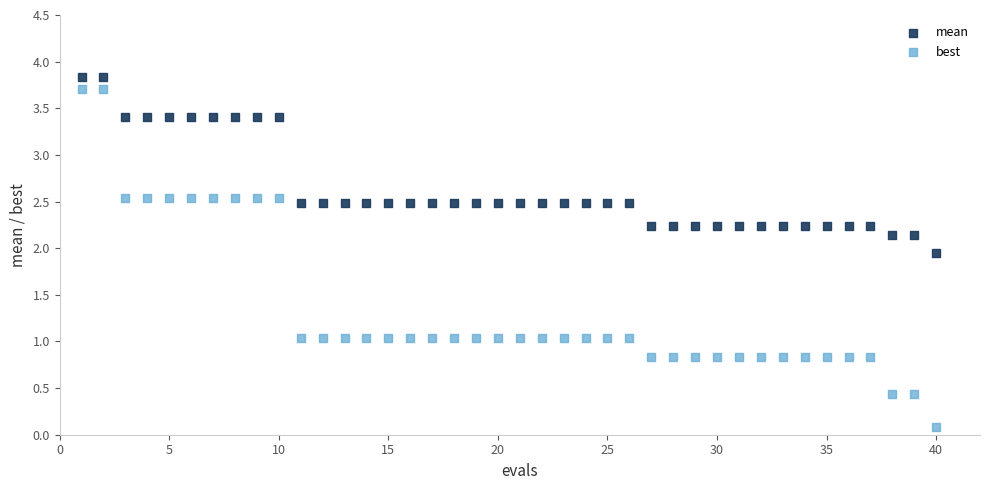

Which series reaches the maximum Y coordinate?

mean